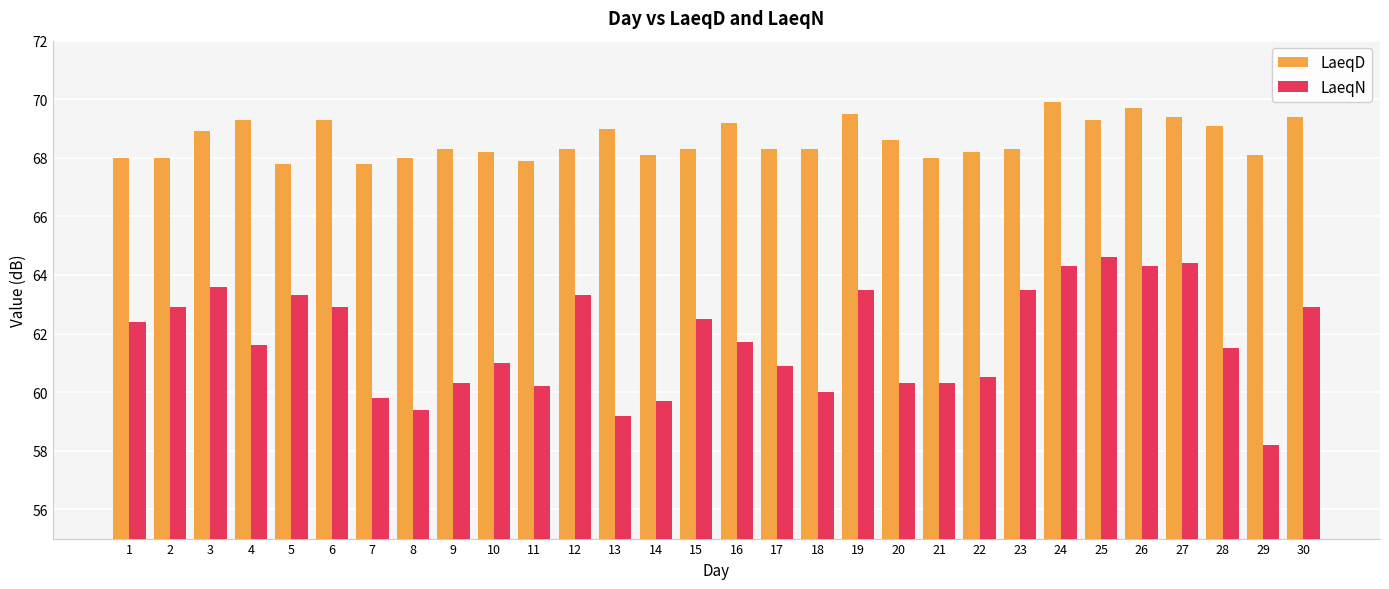

Rank the series by their average value, from lowest to highest.

LaeqN, LaeqD